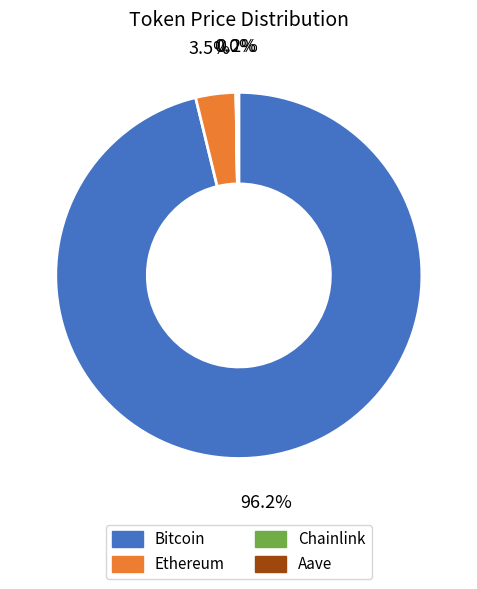

What is the largest slice in the pie chart?

Bitcoin